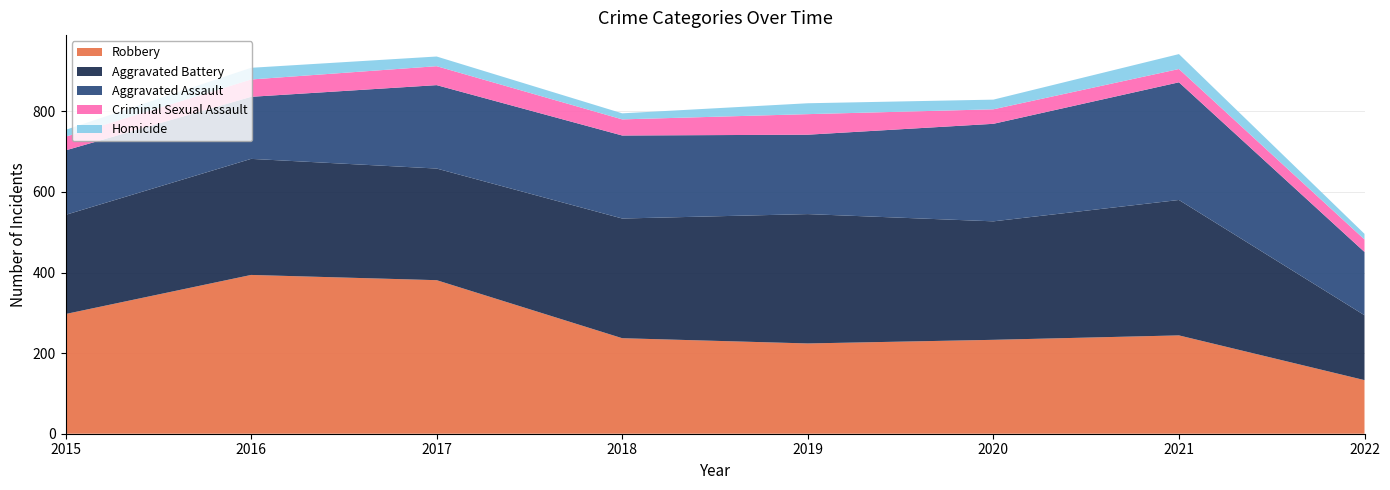

Reading left to right, extract all data points from this chart.

Aggravated Assault: 160	154	207	206	197	242	292	157
Aggravated Battery: 246	288	277	297	321	294	336	161
Criminal Sexual Assault: 34	43	47	40	51	36	33	31
Homicide: 17	29	24	15	27	24	37	14
Robbery: 297	394	381	237	224	233	244	133